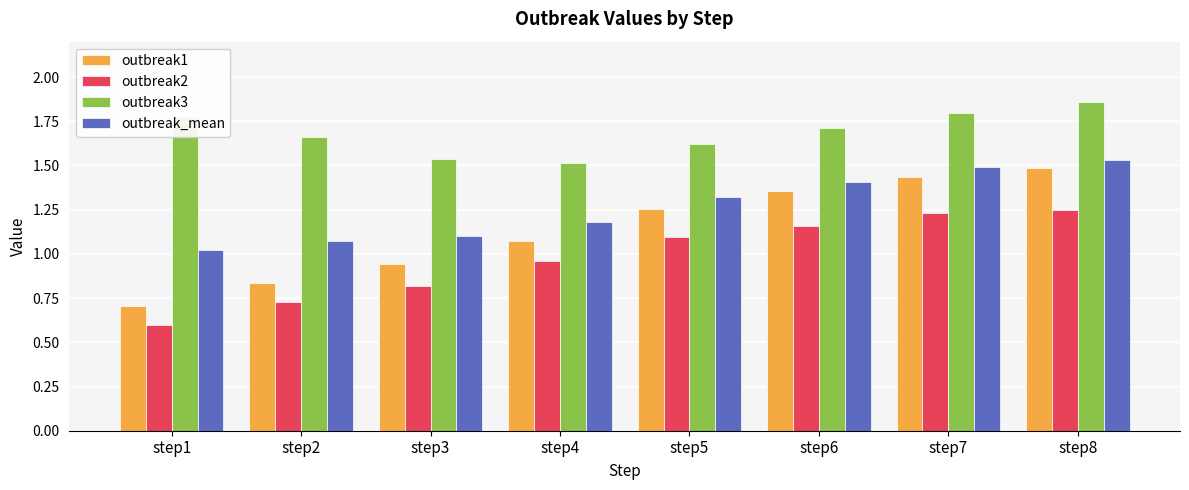

Rank the series by their average value, from highest to lowest.

outbreak3, outbreak_mean, outbreak1, outbreak2